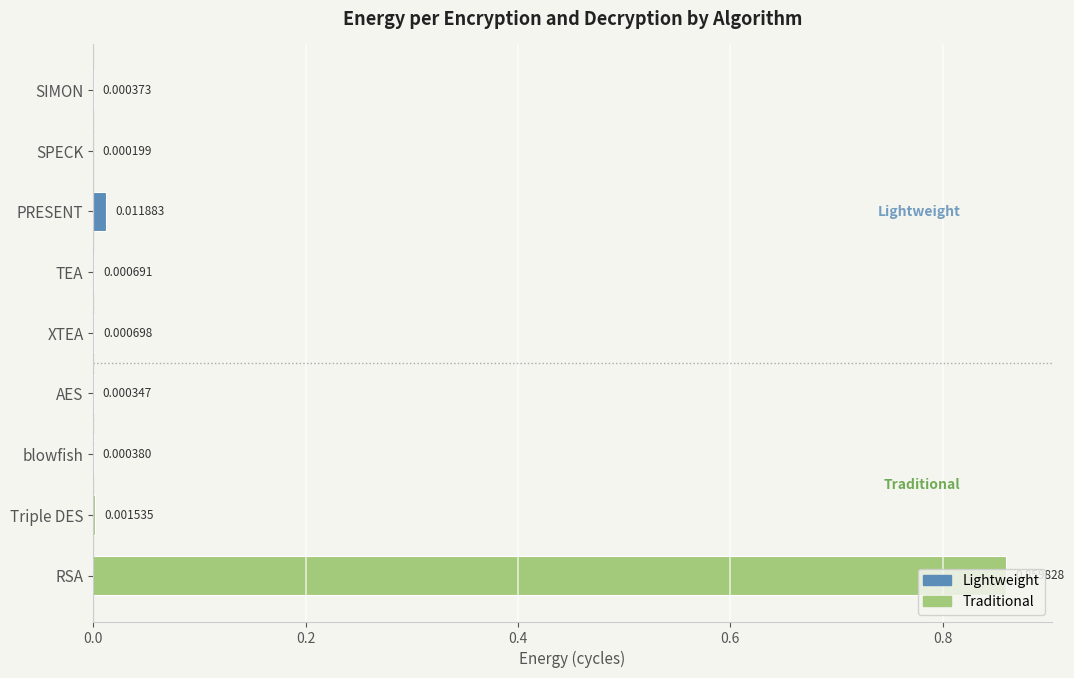

Are the bars grouped side by side (vs. stacked)?

No